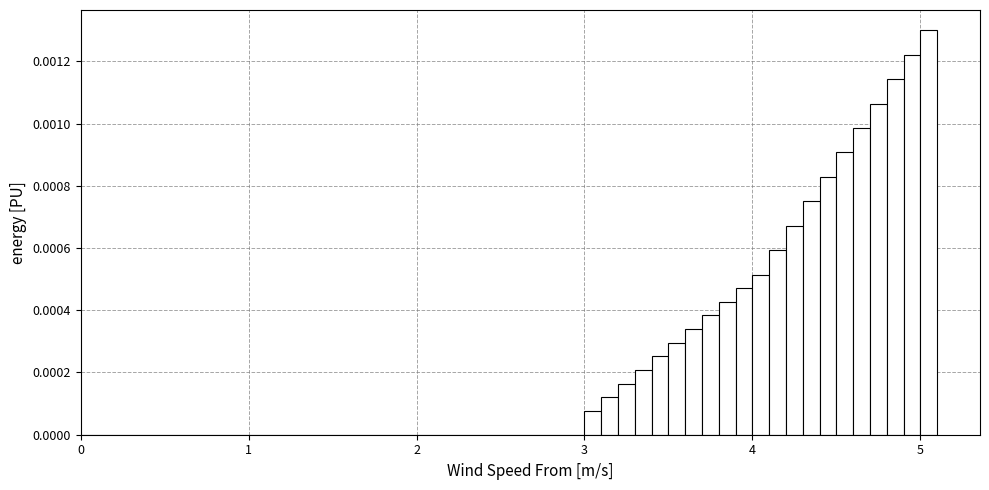

Read against the x-axis, roughly where is the centre of the tallest bar?

5.1